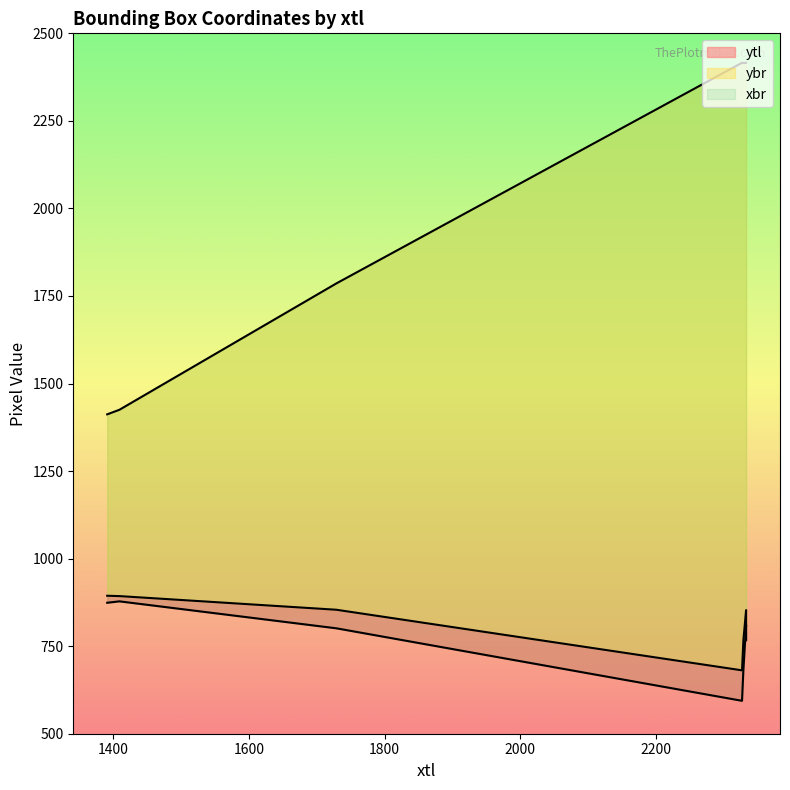

At how many categories does at least one series exceed 1111?

7